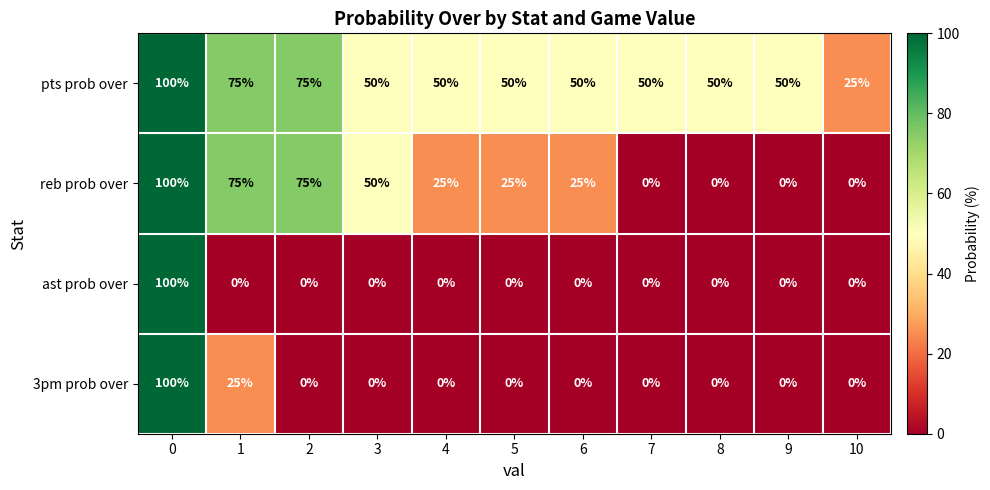

What is the average value of the 3pm prob over series?

11